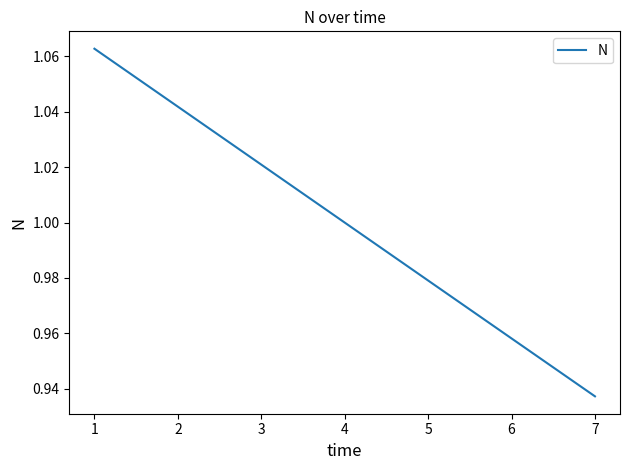

True or false: there are more than 0 points higher than both neighbors.

False